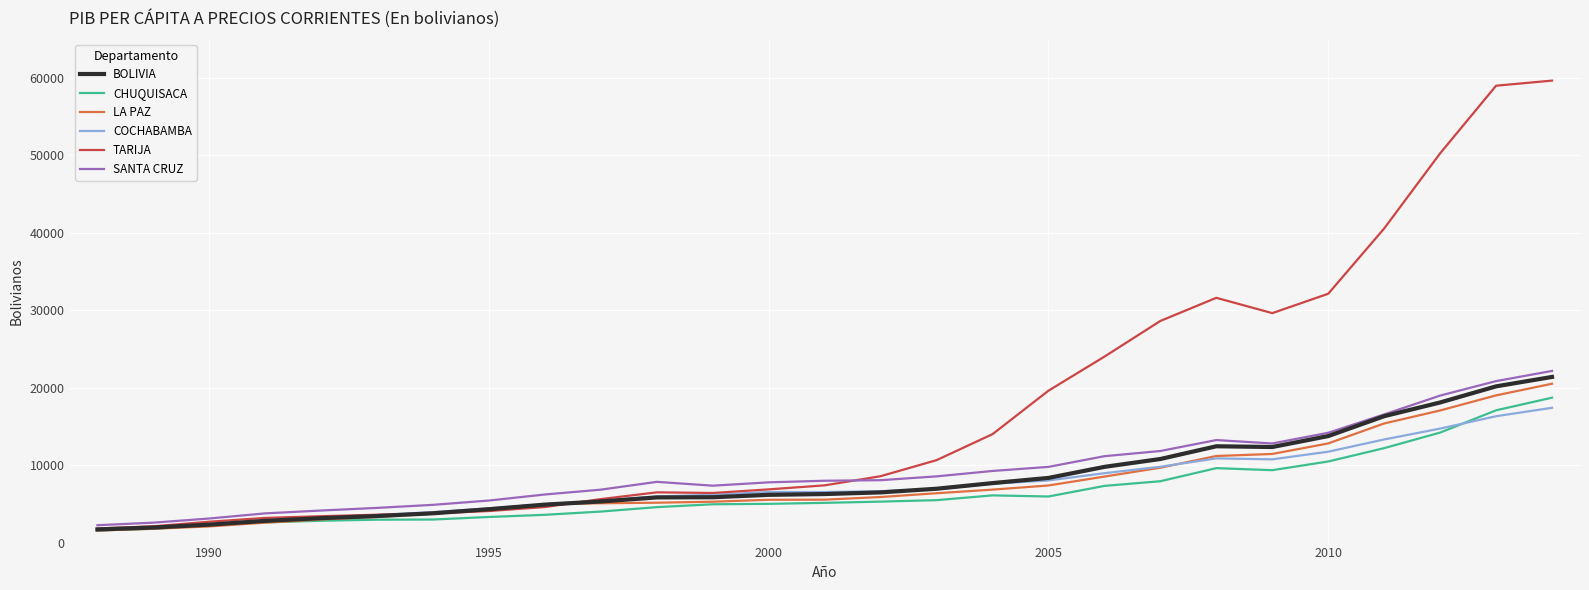

How many lines are shown in the chart?

6